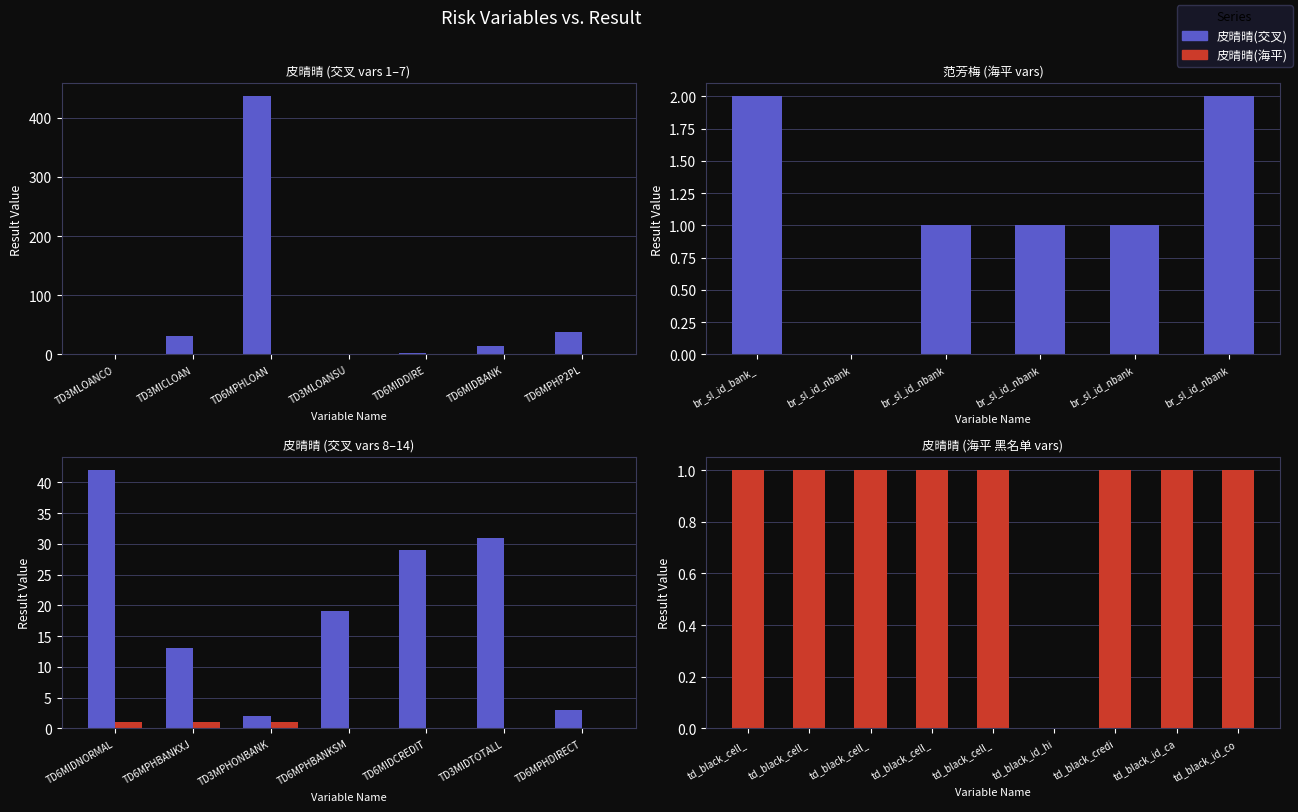

What is the label of the 14th bar from the right?

TD3MLOANCOUNT